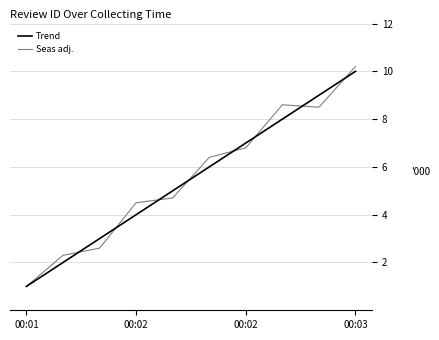

What are all the series names shown in the legend?

Trend, Seas adj.